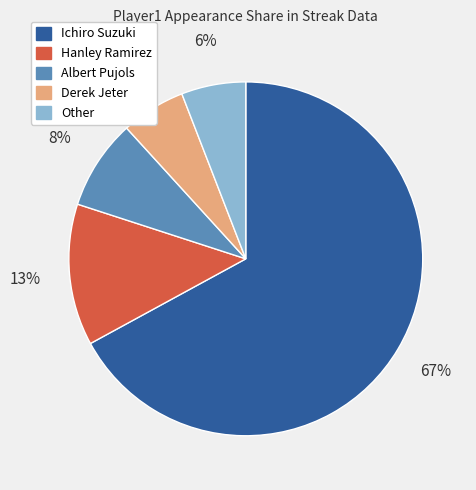

Which category has the biggest portion of the pie?

Ichiro Suzuki